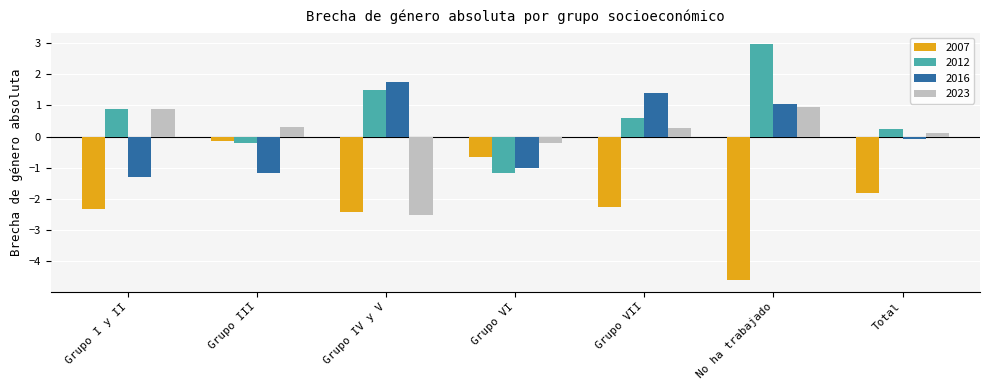

What is the label of the 5th bar from the left?

Grupo VII